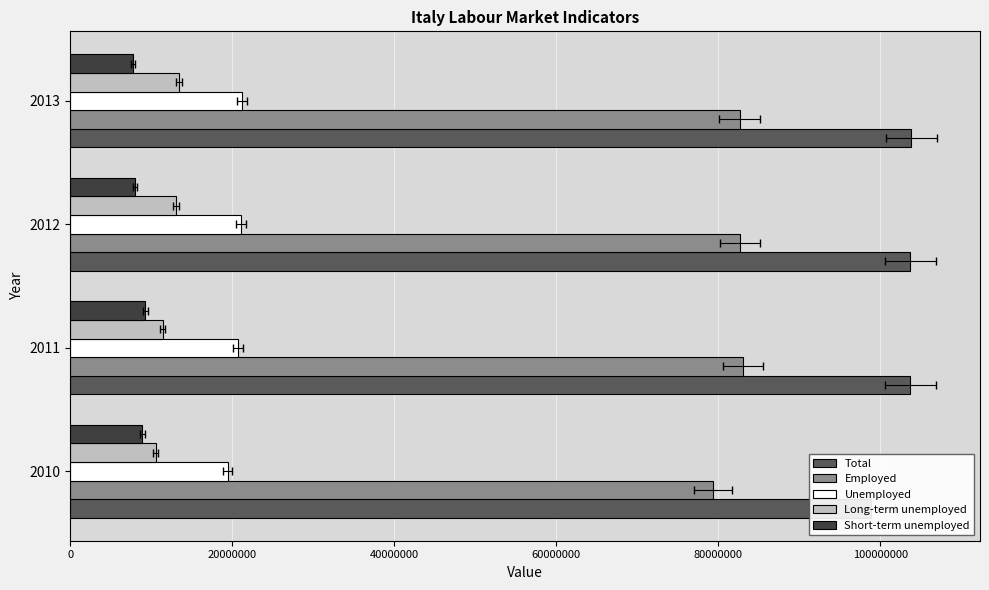

What is the value of the Employed bar at the 3rd from the left?

82644781